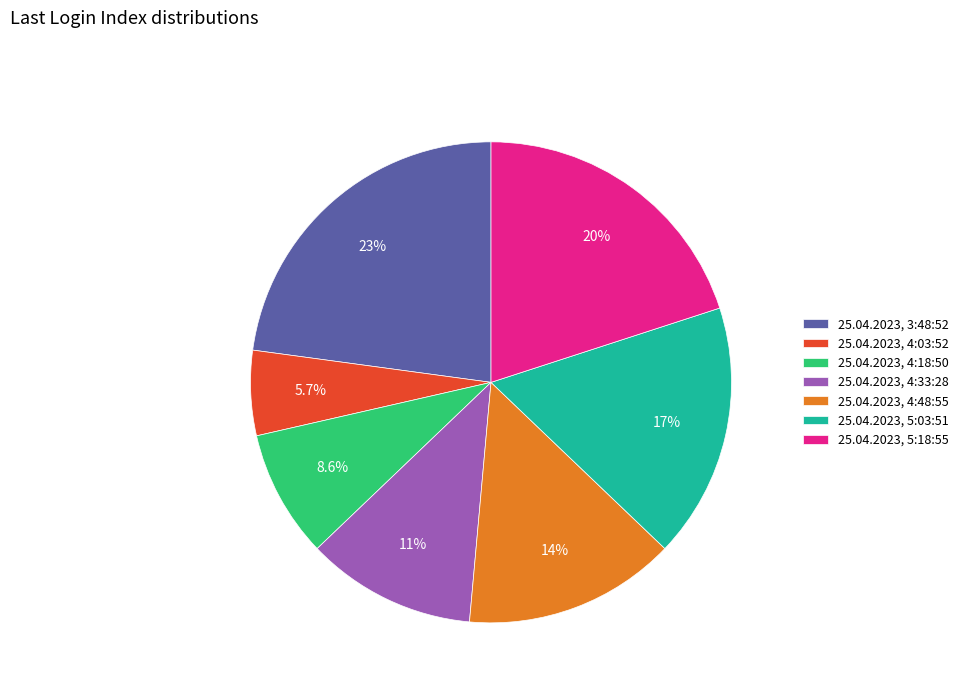

What percentage is the 25.04.2023, 4:03:52 slice, to the nearest percent?

6%